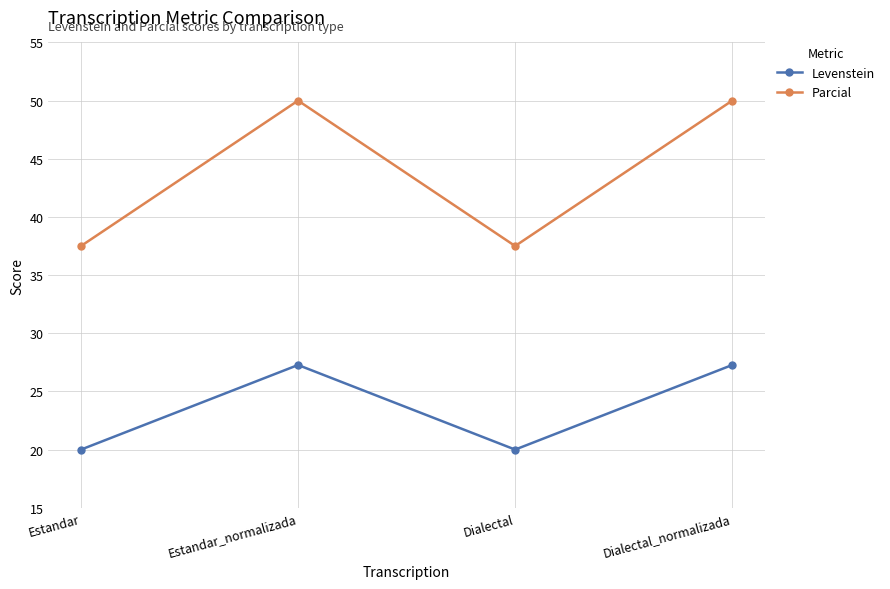

What is the total value across all series at Dialectal_normalizada?

77.3